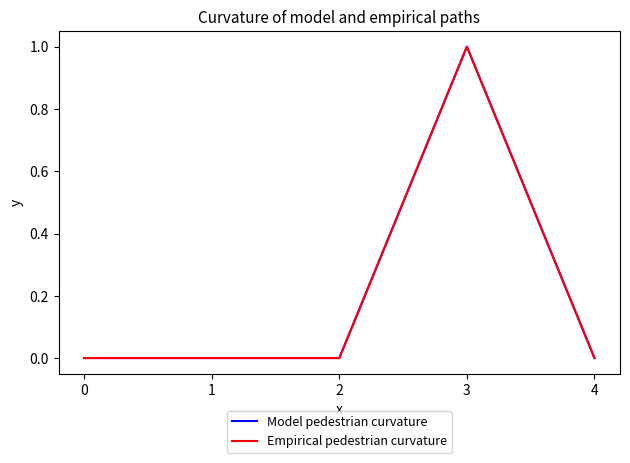

Which has a higher value, 2 or 1?

2